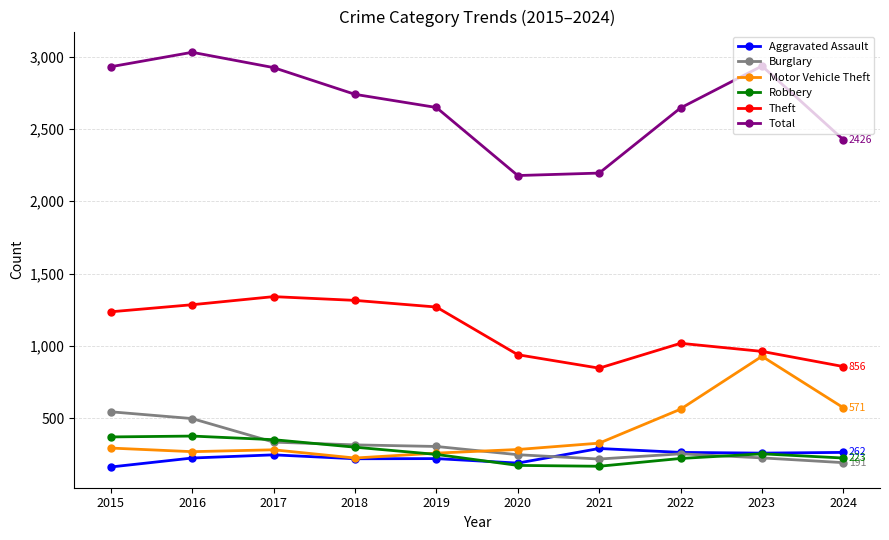

The value of Total at 2016 is 1429. True or false?

False